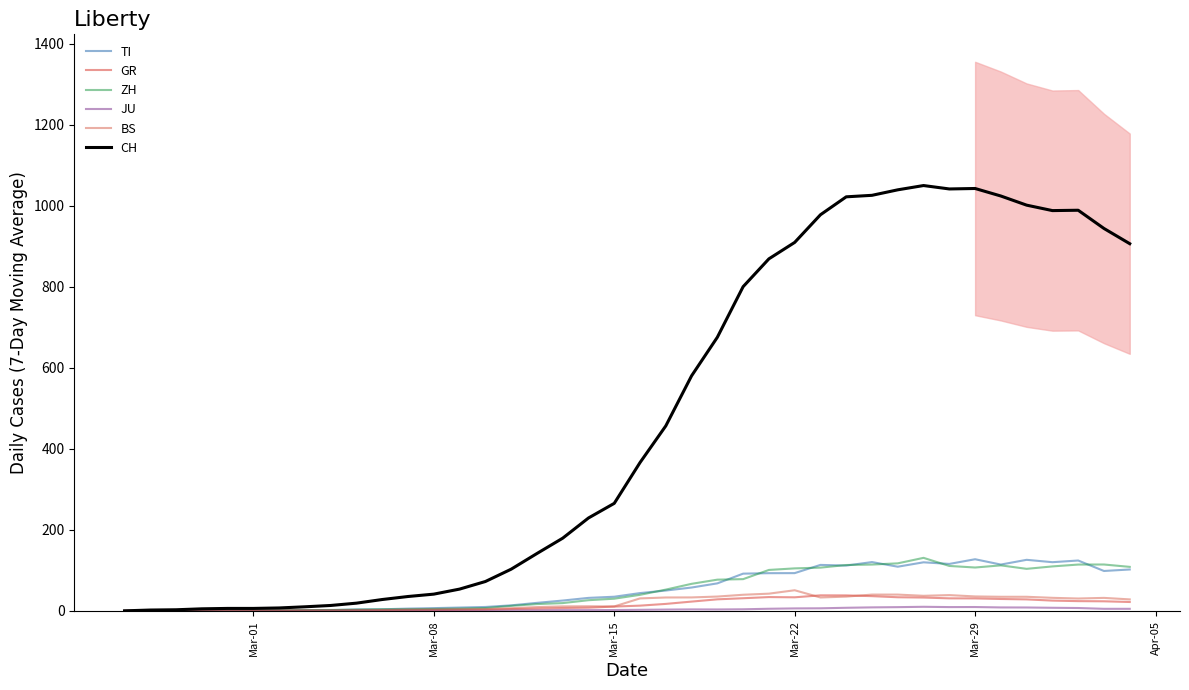

What is the maximum value for TI?

127.4